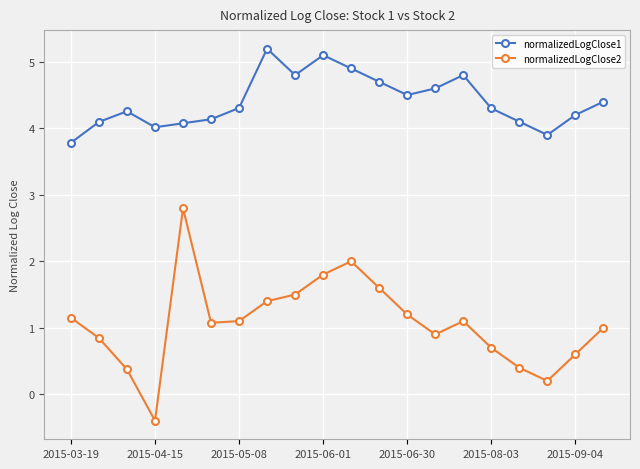

What is the value of the normalizedLogClose2 point at the 12th from the left?

1.6